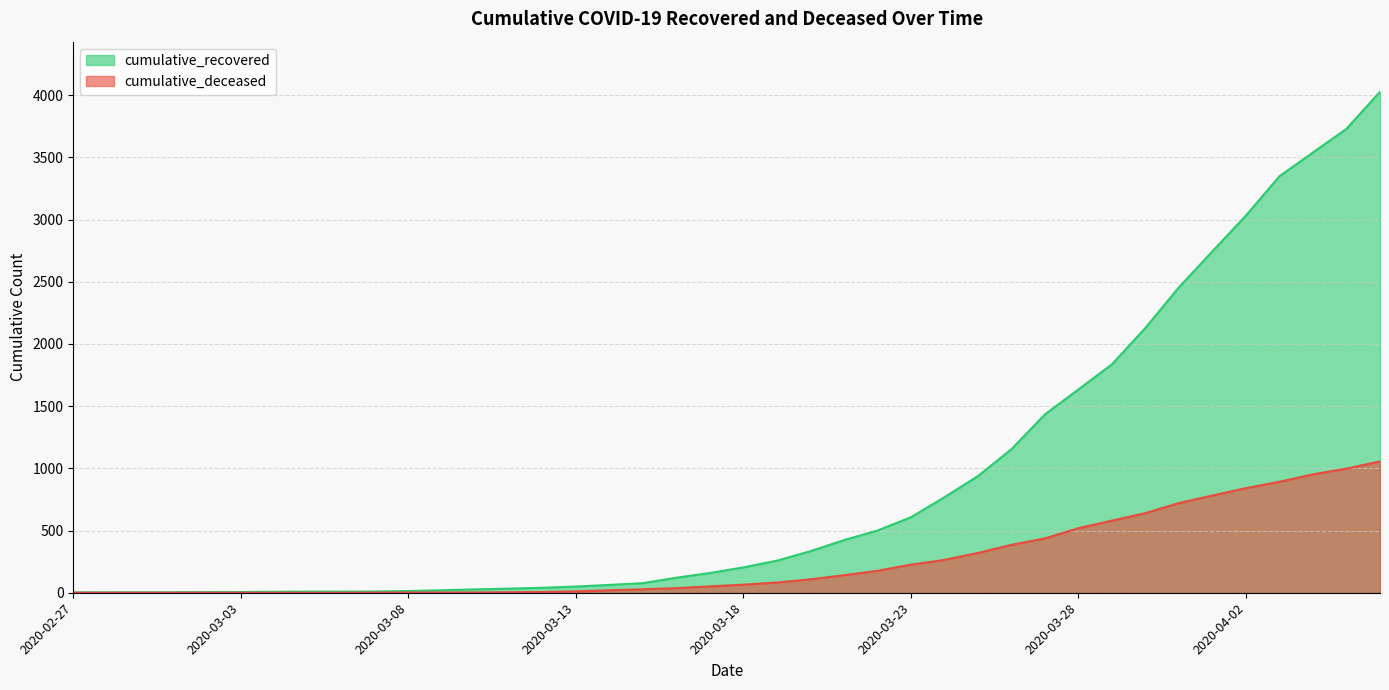

Which has a higher value, 2020-03-12 or 2020-04-01?

2020-04-01